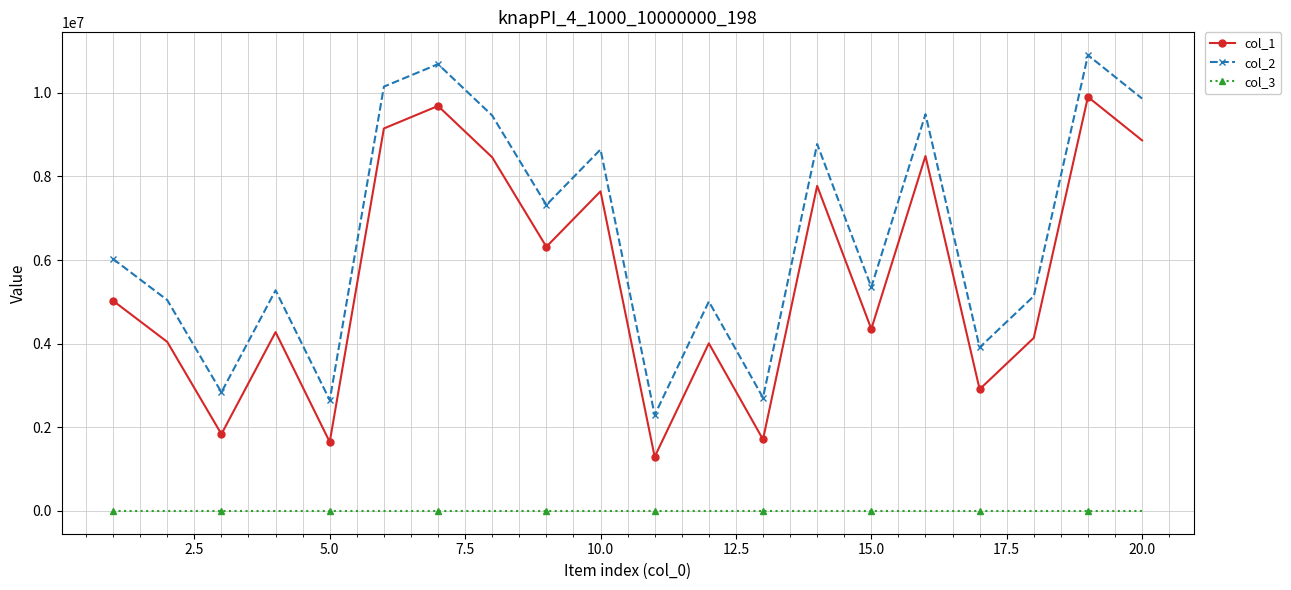

True or false: col_1 and col_3 intersect in this chart.

False